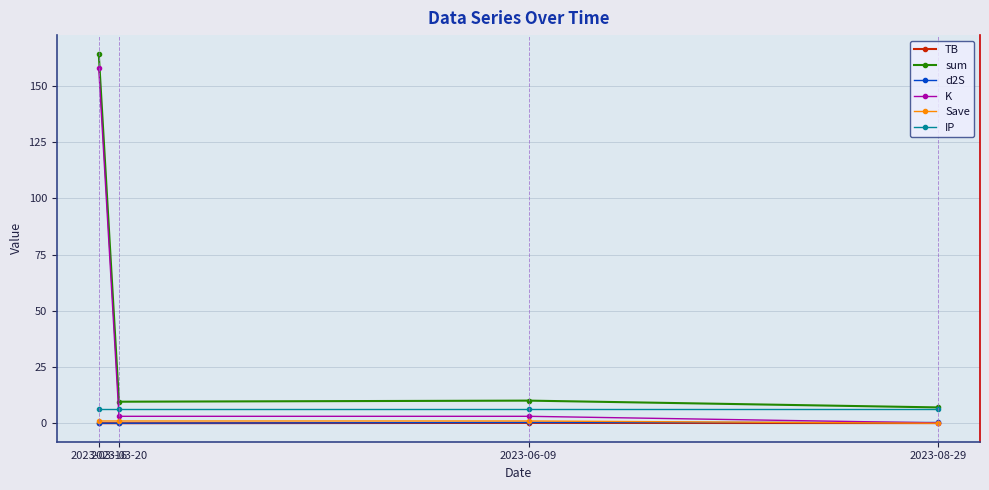

Which category has the highest value across all series?

2023-03-16